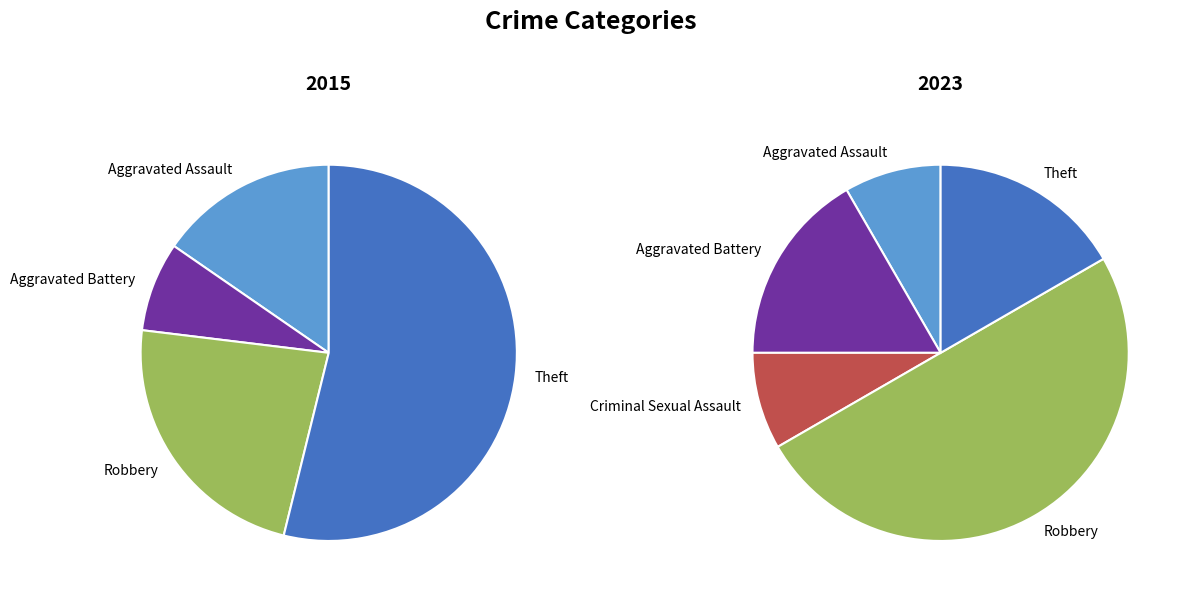

To the nearest percent, what is the difference between the values_2023 and 3 slice percentages?

8%